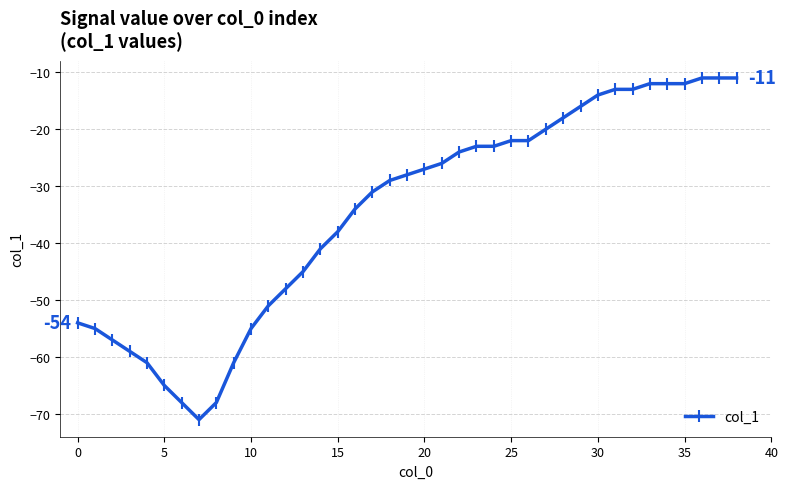

What is the maximum value shown in the chart?

-11